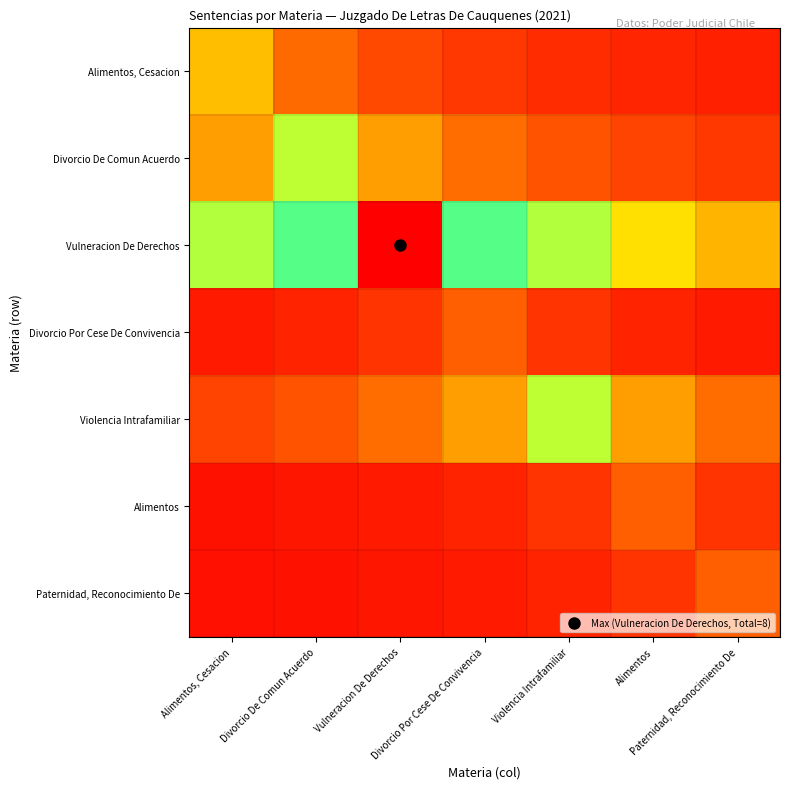

What is the spread (max minus min) of values at Divorcio De Comun Acuerdo?

4.2